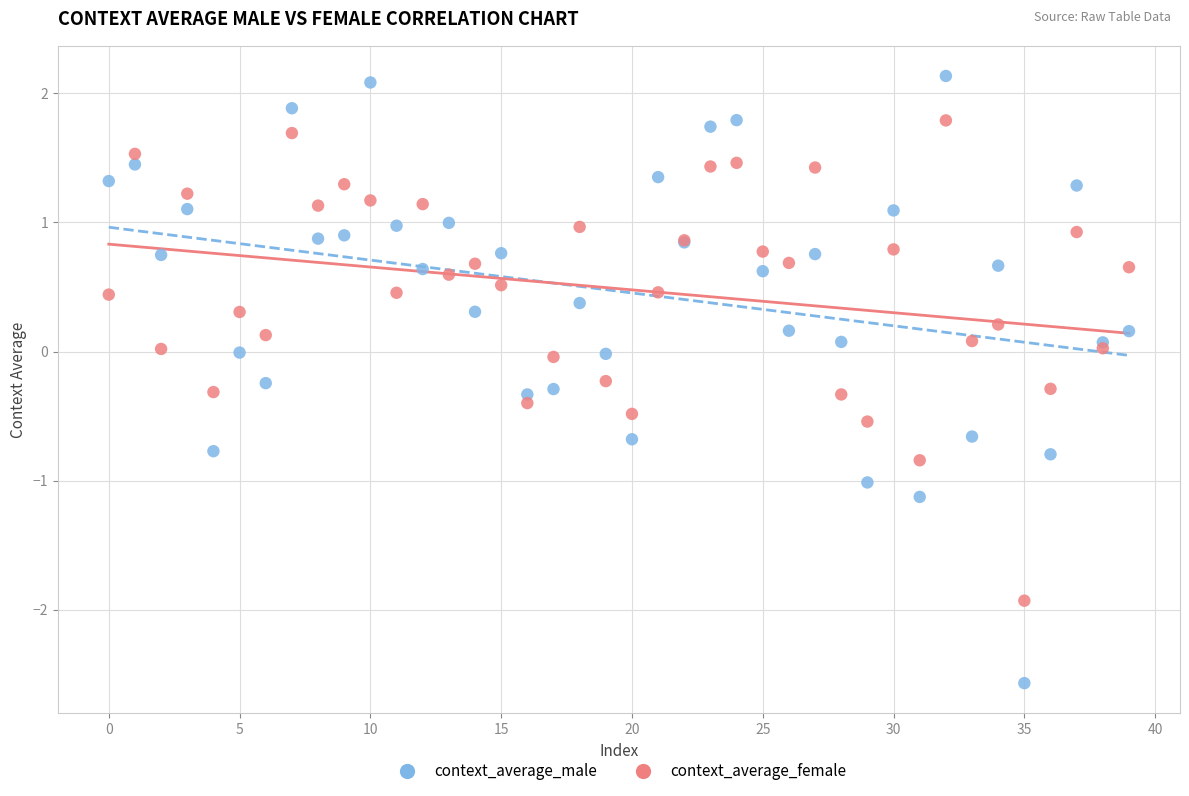

Which series reaches the minimum Y coordinate?

context_average_male